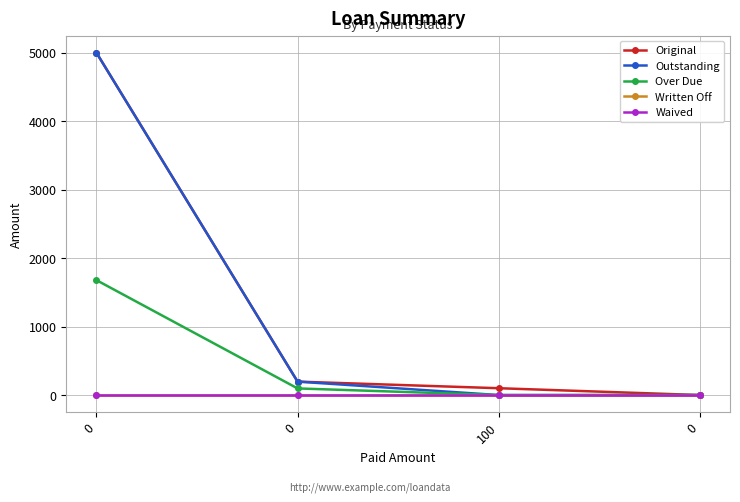

The value of Over Due at 0 is 166.2. True or false?

False